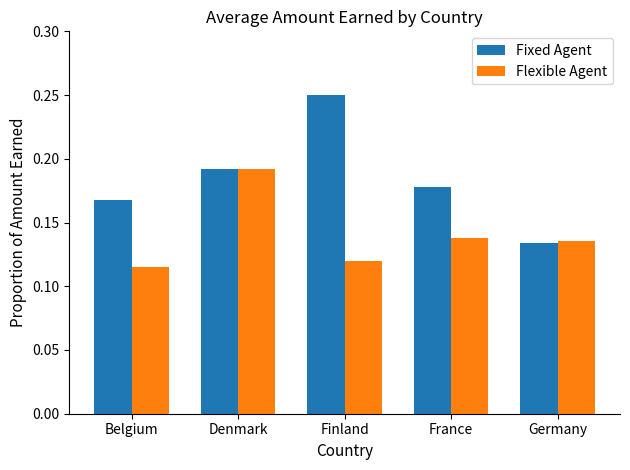

How many bars are there in each group?

2